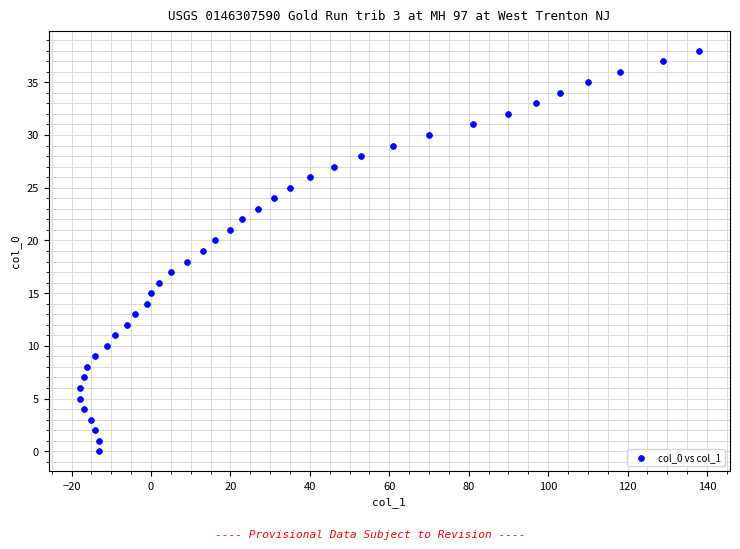

What is the range of Y values (max minus min)?

38